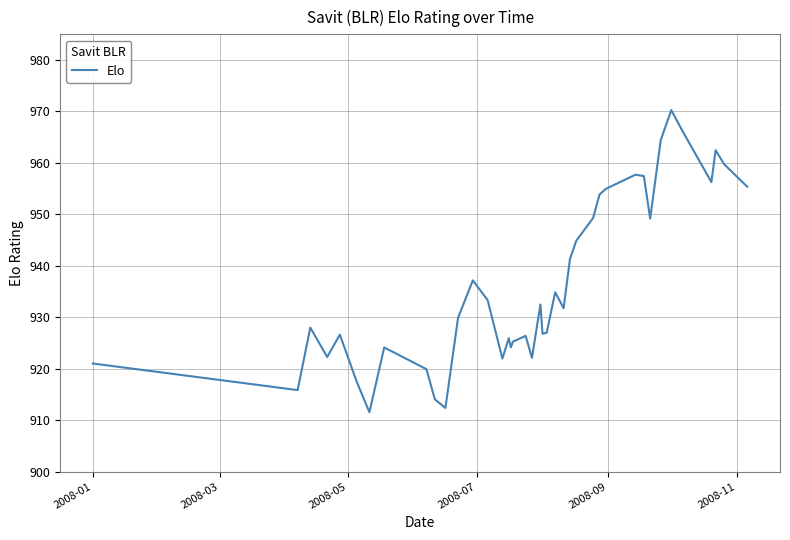

What is the minimum value shown in the chart?

911.5